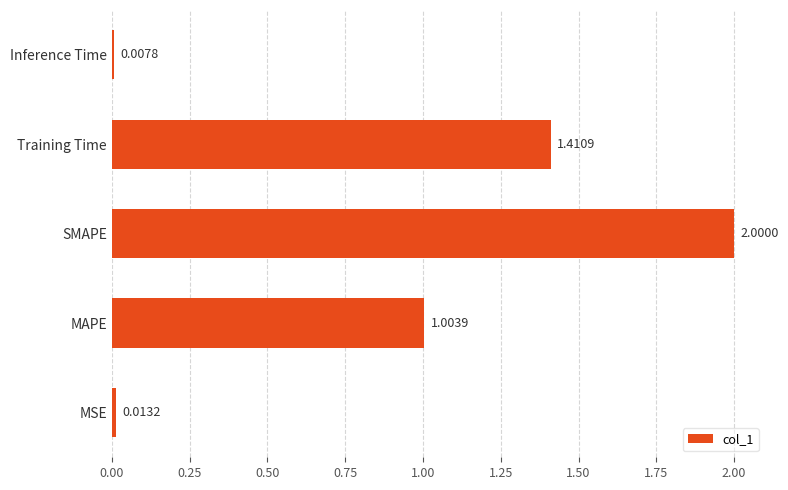

How many bars are there in total?

5